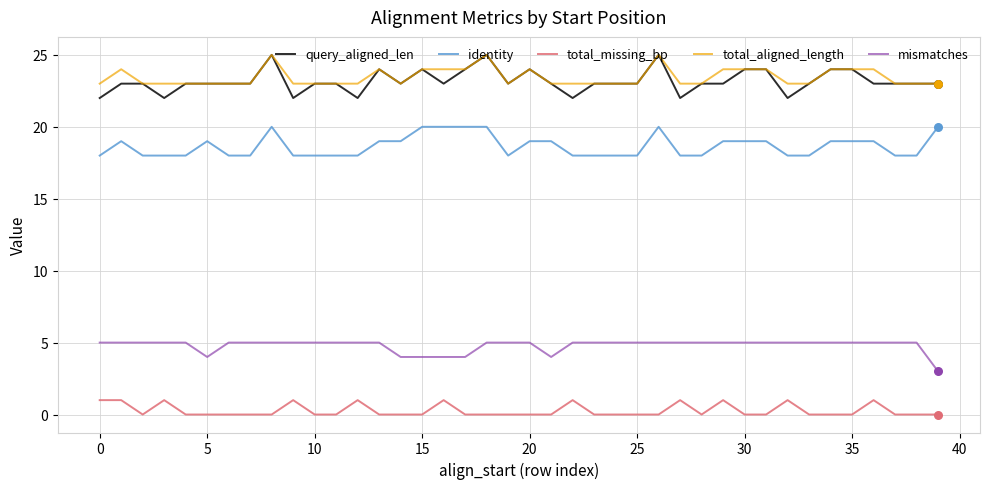

What is the highest value of the identity series?

20